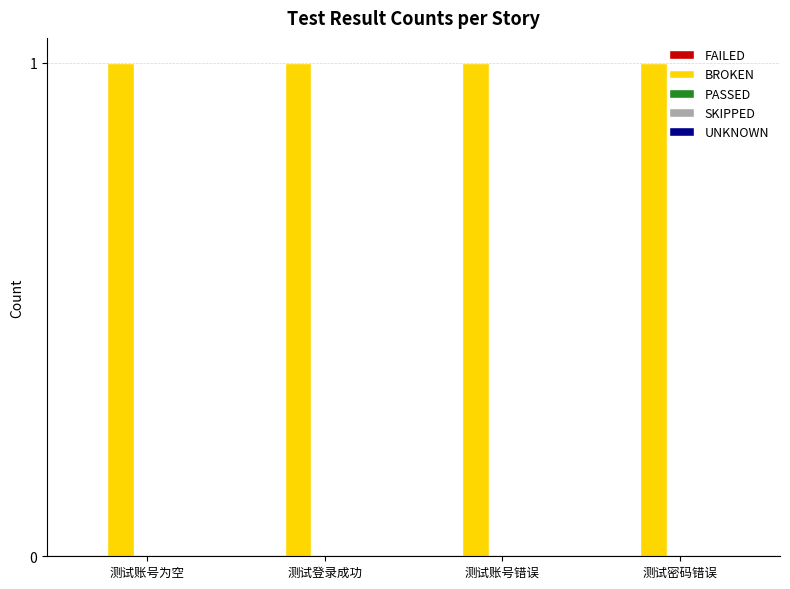

What value does the BROKEN series have at 测试登录成功?

1